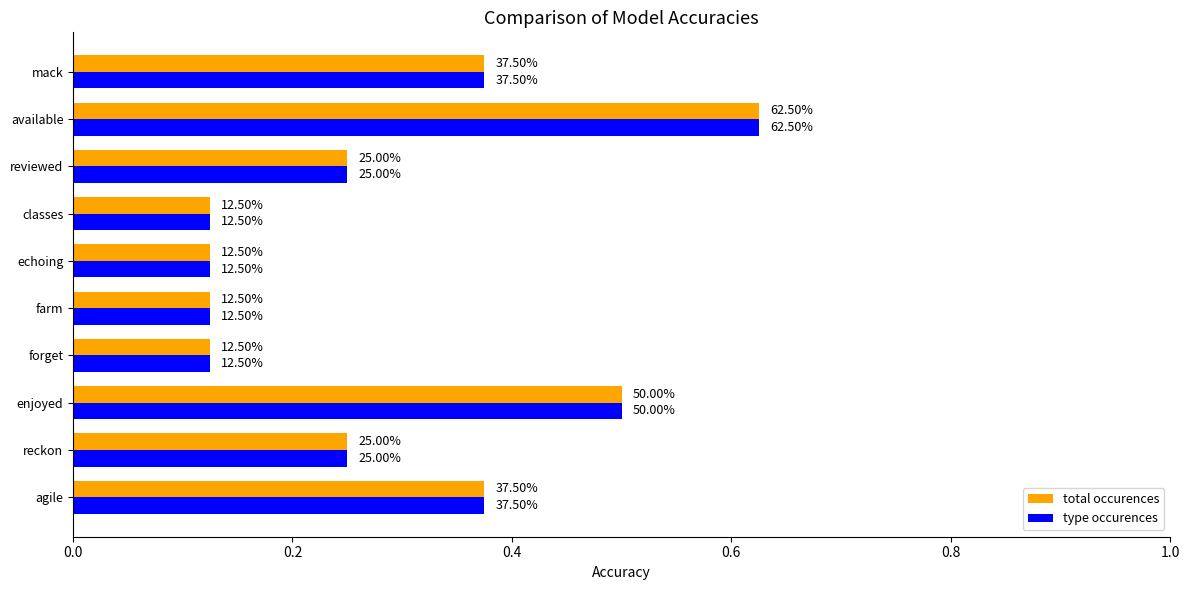

Count the number of data series in this chart.

2